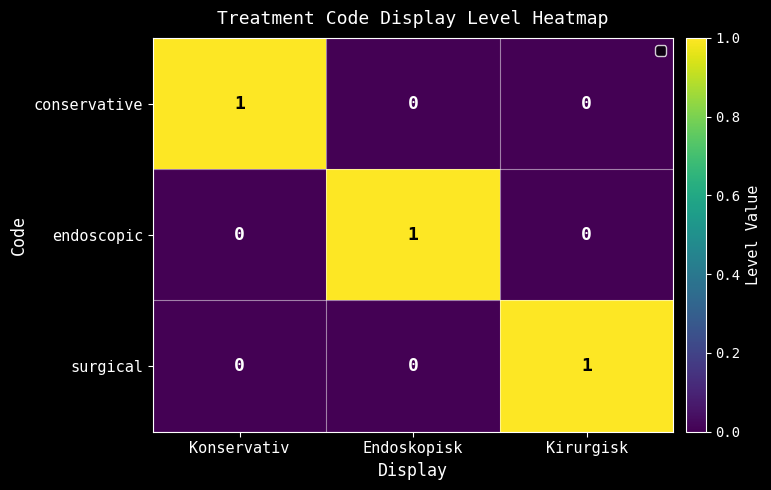

True or false: endoscopic has a value of 2 at Endoskopisk.

False